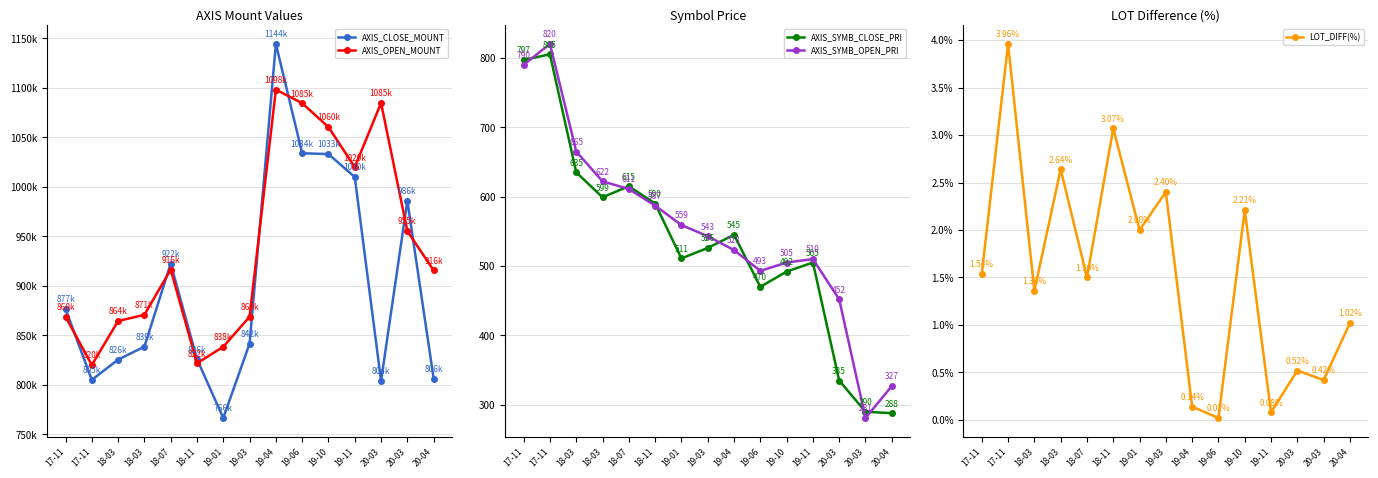

At which label does AXIS_SYMB_CLOSE_PRI reach its peak?

17-11